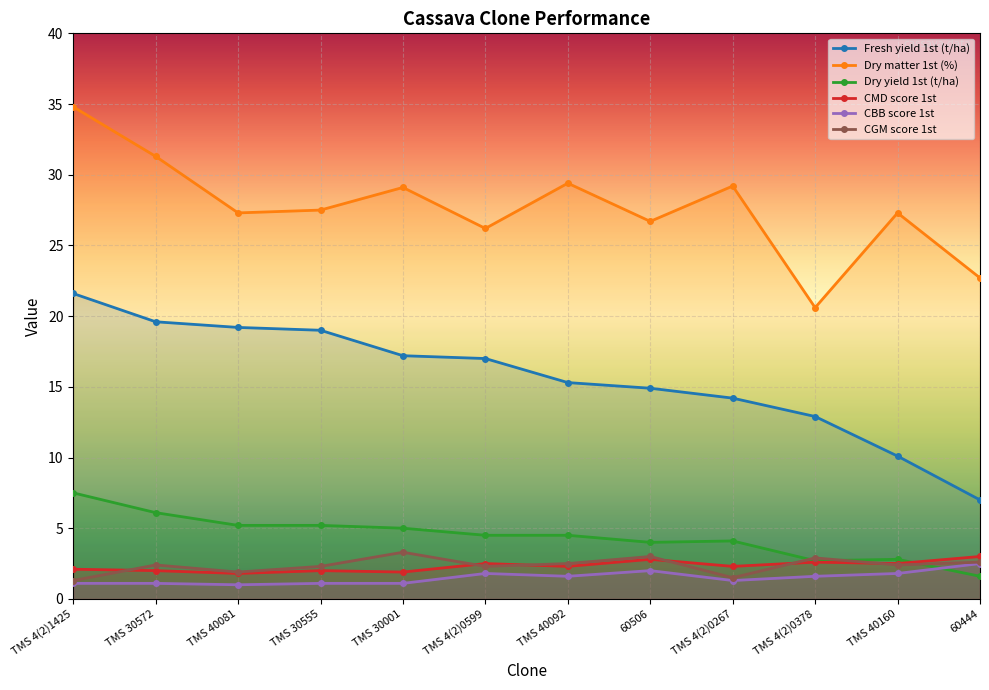

Reading left to right, extract all data points from this chart.

Fresh yield 1st (t/ha): 21.6	19.6	19.2	19.0	17.2	17.0	15.3	14.9	14.2	12.9	10.1	7.0
Dry matter 1st (%): 34.8	31.3	27.3	27.5	29.1	26.2	29.4	26.7	29.2	20.6	27.3	22.7
Dry yield 1st (t/ha): 7.5	6.1	5.2	5.2	5.0	4.5	4.5	4.0	4.1	2.7	2.8	1.6
CMD score 1st: 2.1	2.0	1.8	2.0	1.9	2.5	2.3	2.8	2.3	2.6	2.5	3.0
CBB score 1st: 1.1	1.1	1.0	1.1	1.1	1.8	1.6	2.0	1.3	1.6	1.8	2.5
CGM score 1st: 1.3	2.4	1.9	2.3	3.3	2.3	2.5	3.0	1.5	2.9	2.4	2.6